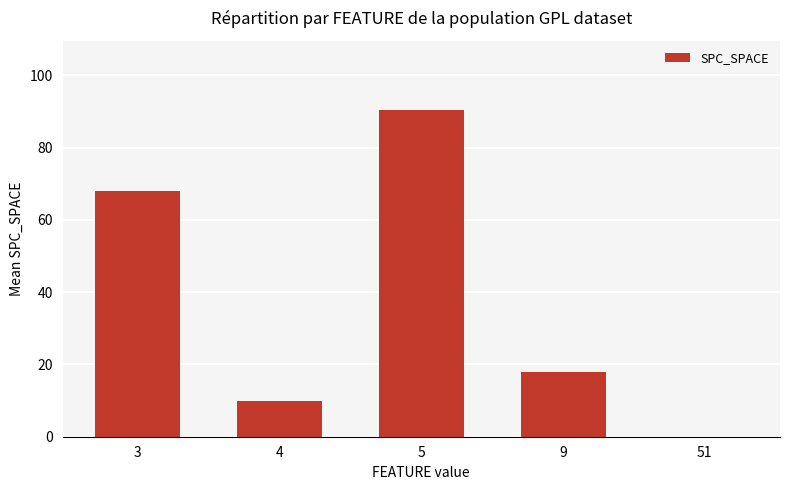

What is the sum of all values?

186.5